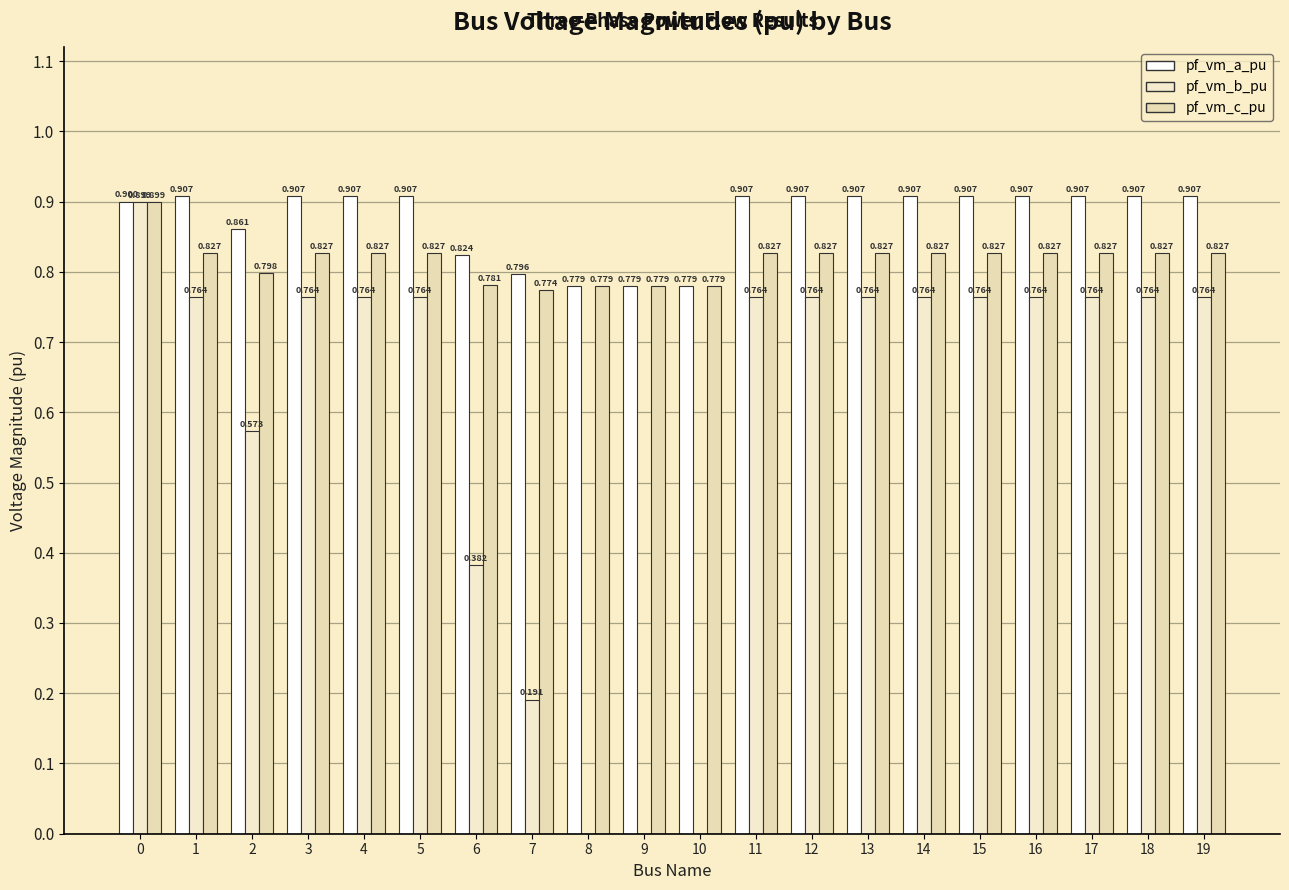

At which category does the chart reach its peak across all series?

1